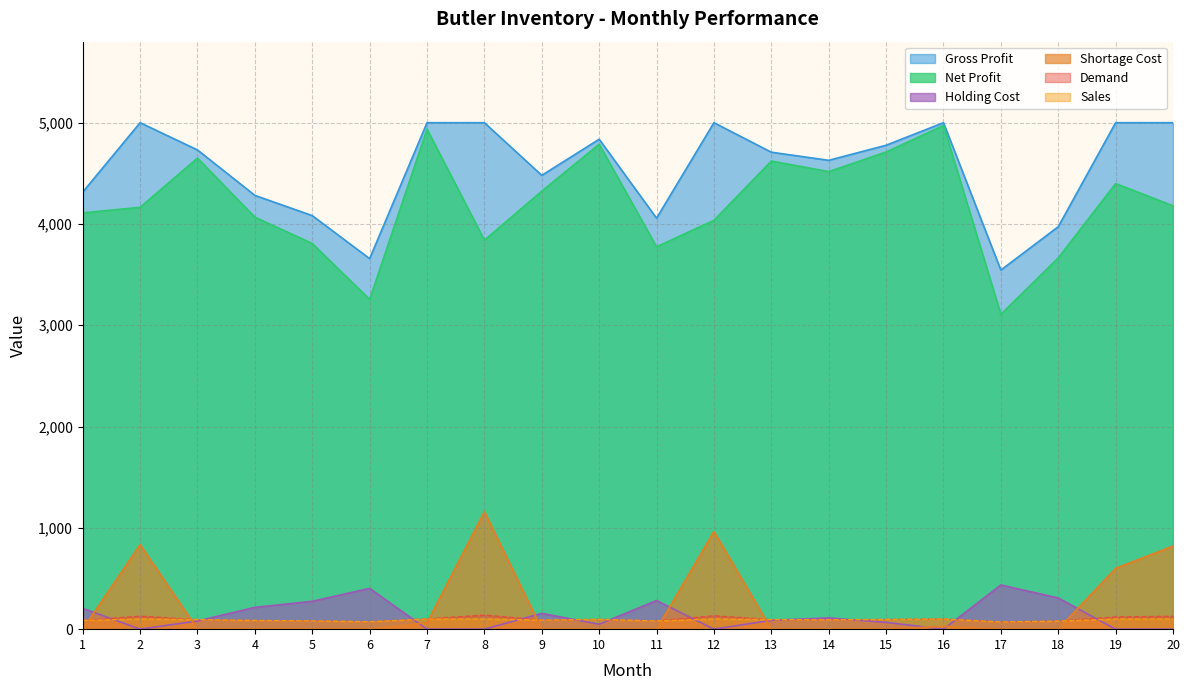

At how many categories does at least one series exceed 679?

20